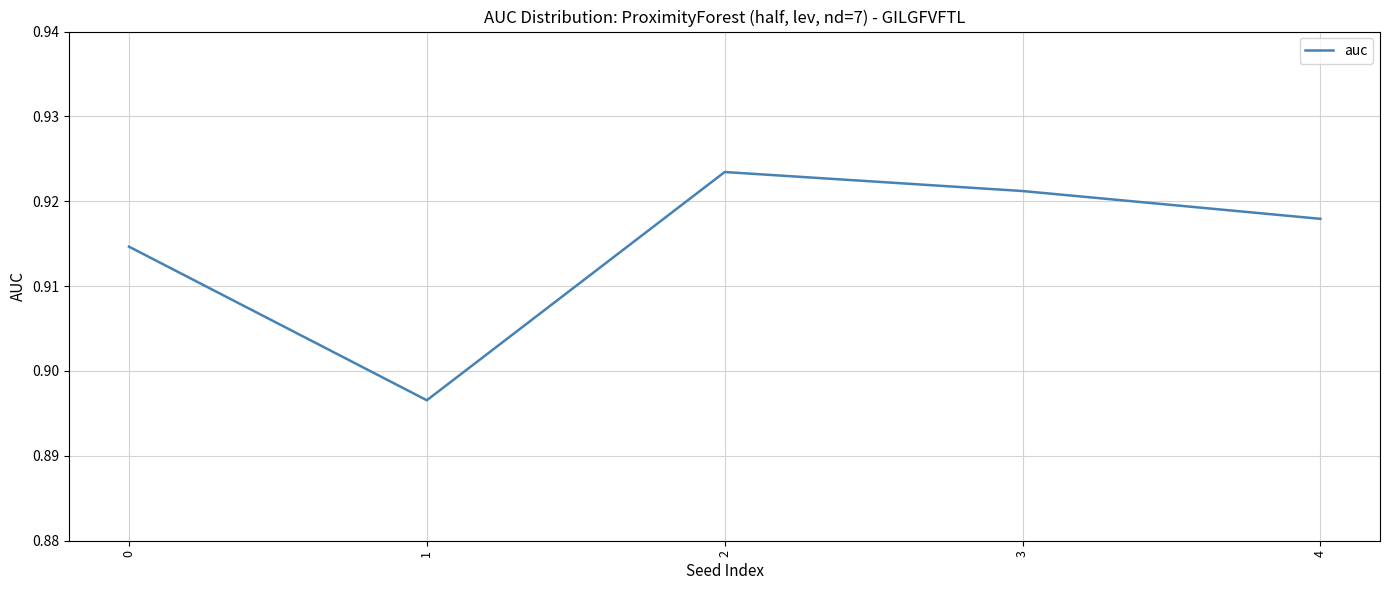

Is this an area chart (filled region under the line)?

No